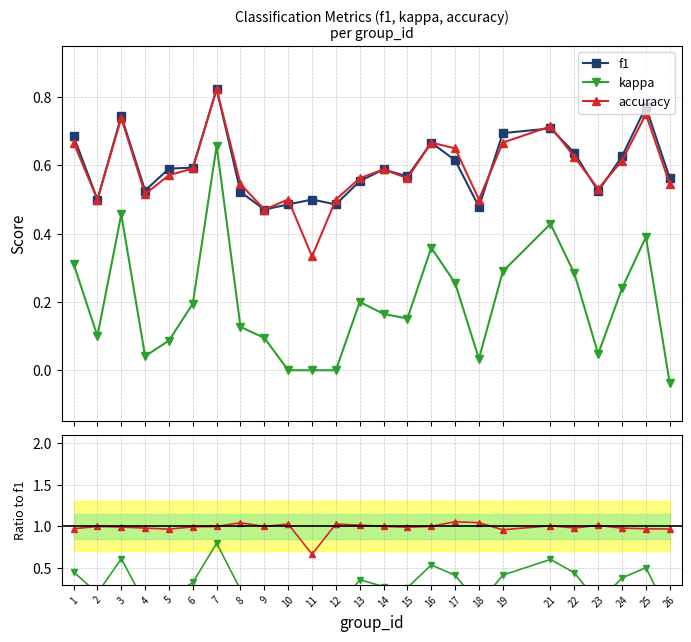

The value of kappa at 7 is 0.7. True or false?

True